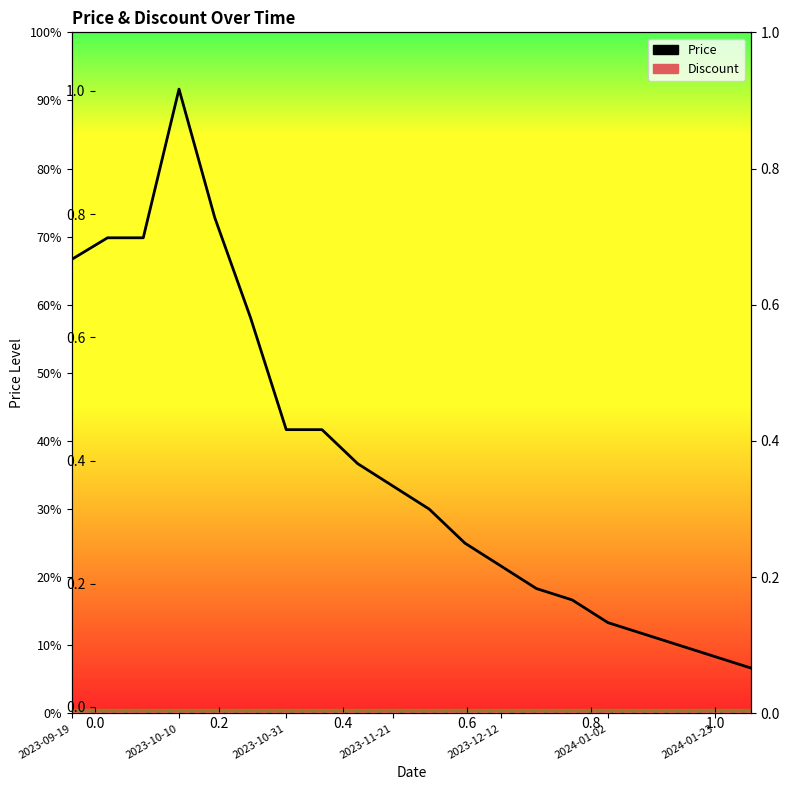

True or false: Discount and Price cross at least once.

False